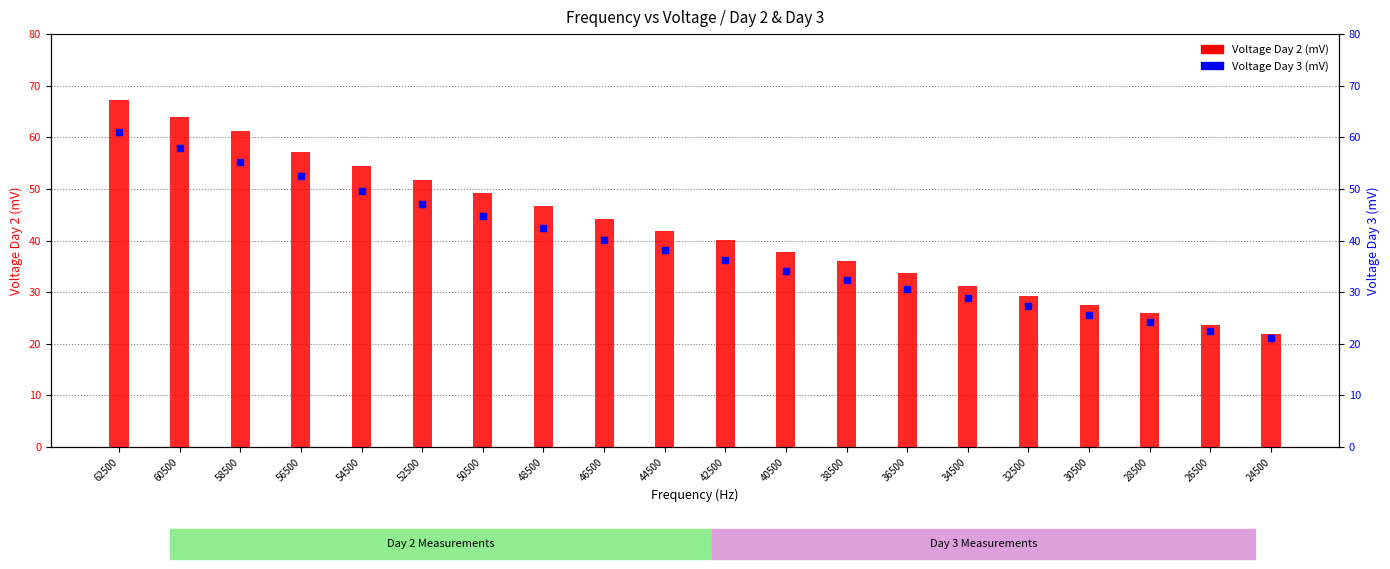

Which series has the largest total across all categories?

Voltage Day 2 (mV)